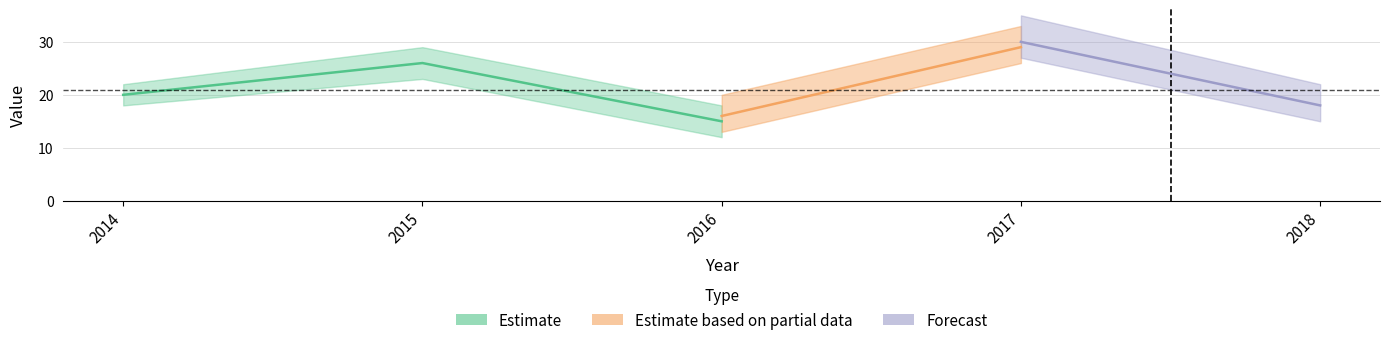

At which label does CAJA first exceed 20?

2015